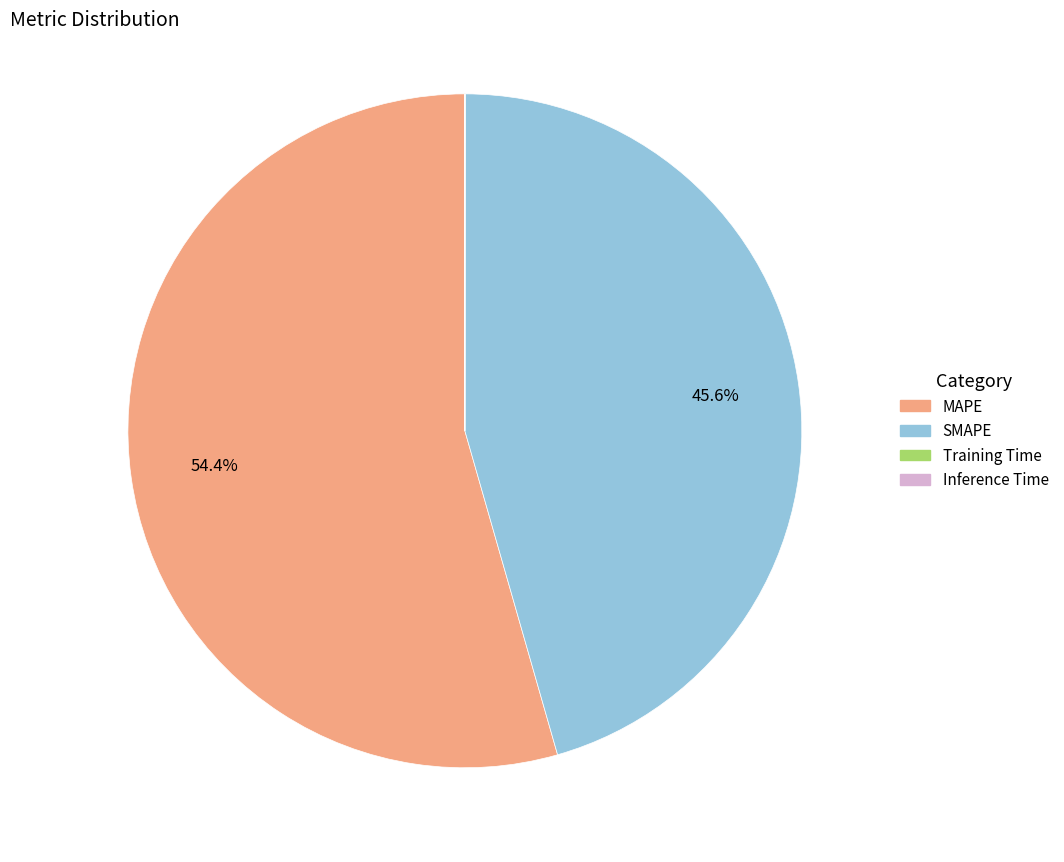

What is the largest slice in the pie chart?

MAPE